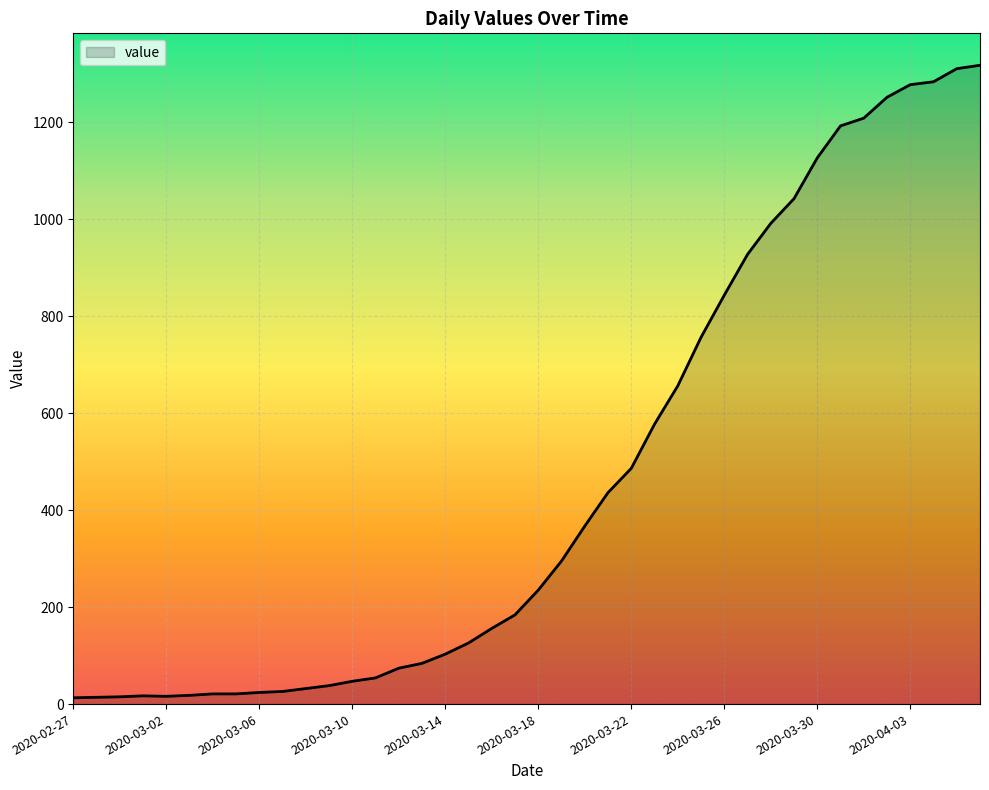

What is the maximum value shown in the chart?

1317